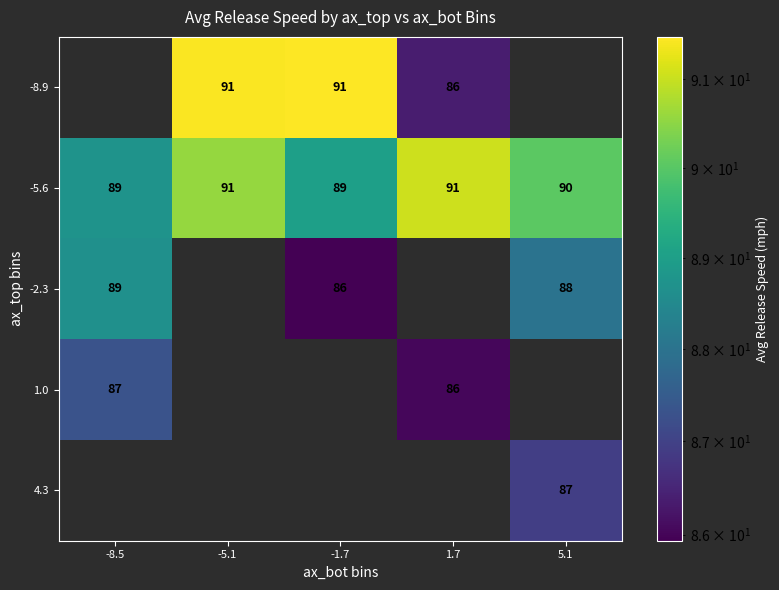

Which series has the largest total across all categories?

-5.6